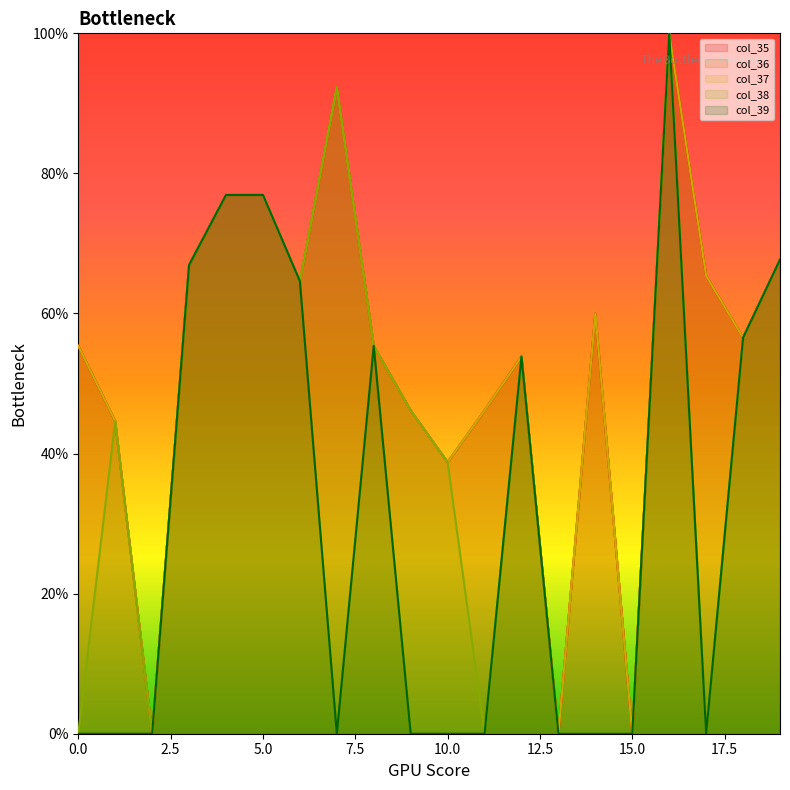

Which series has the widest spread of values?

col_35